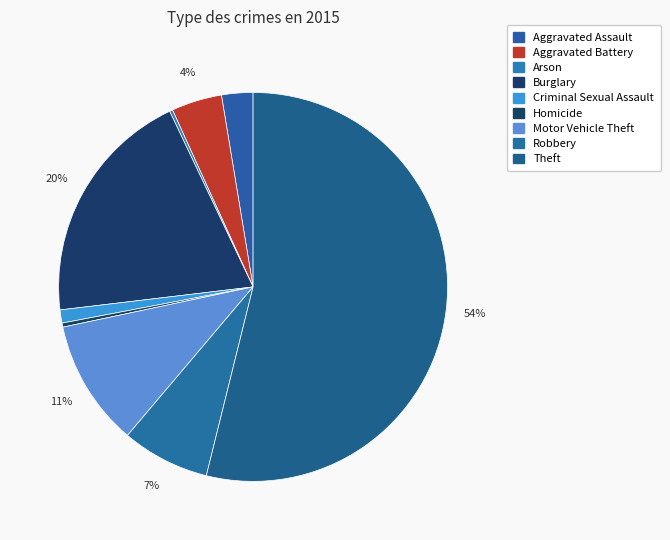

How many segments does this pie chart have?

9